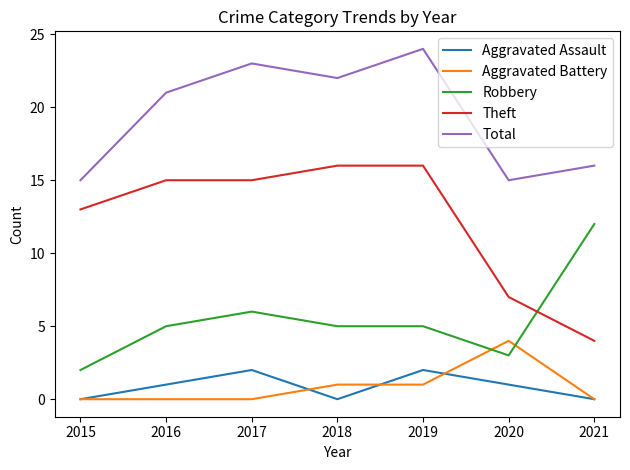

True or false: Aggravated Assault and Robbery cross at least once.

False